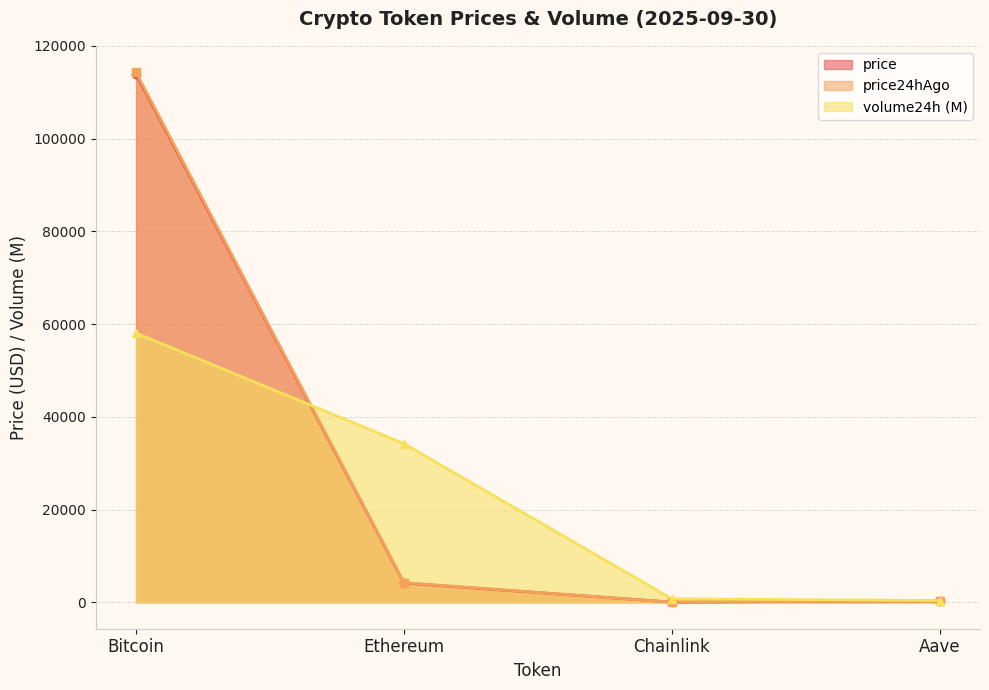

How many lines are shown in the chart?

3